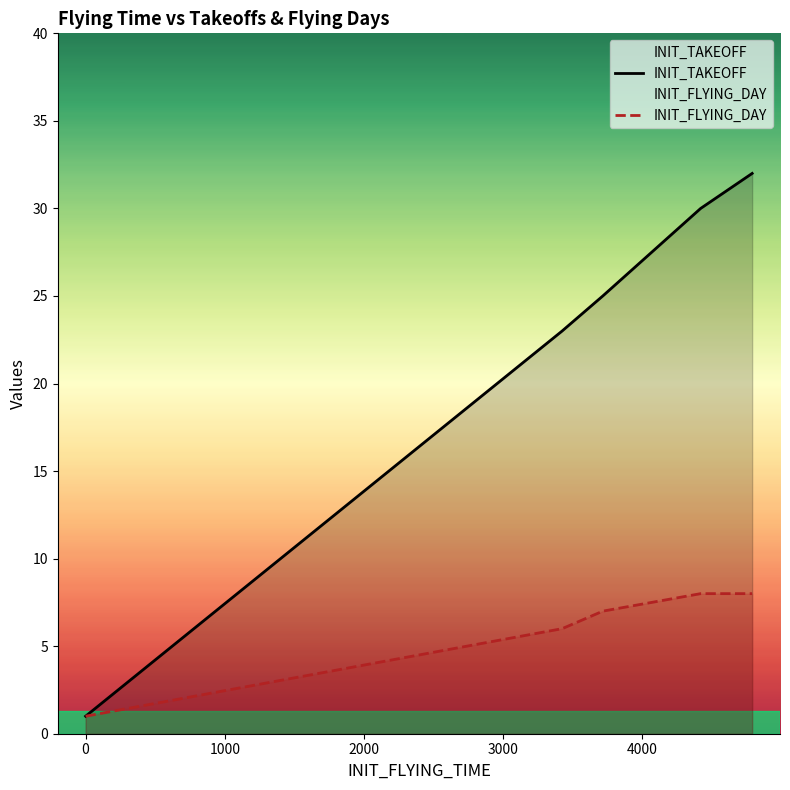

At which label is INIT_TAKEOFF closest to 16?

3000